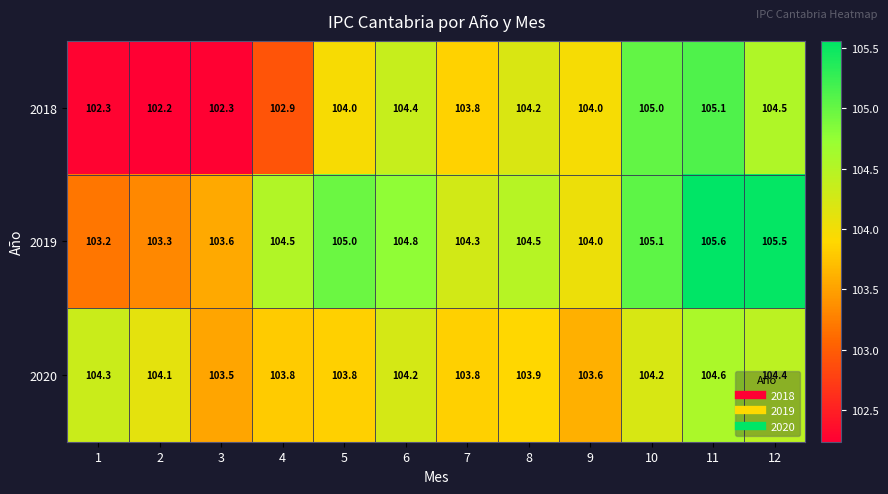

What is the difference between the second highest and second lowest values in the 2018 series?

2.7